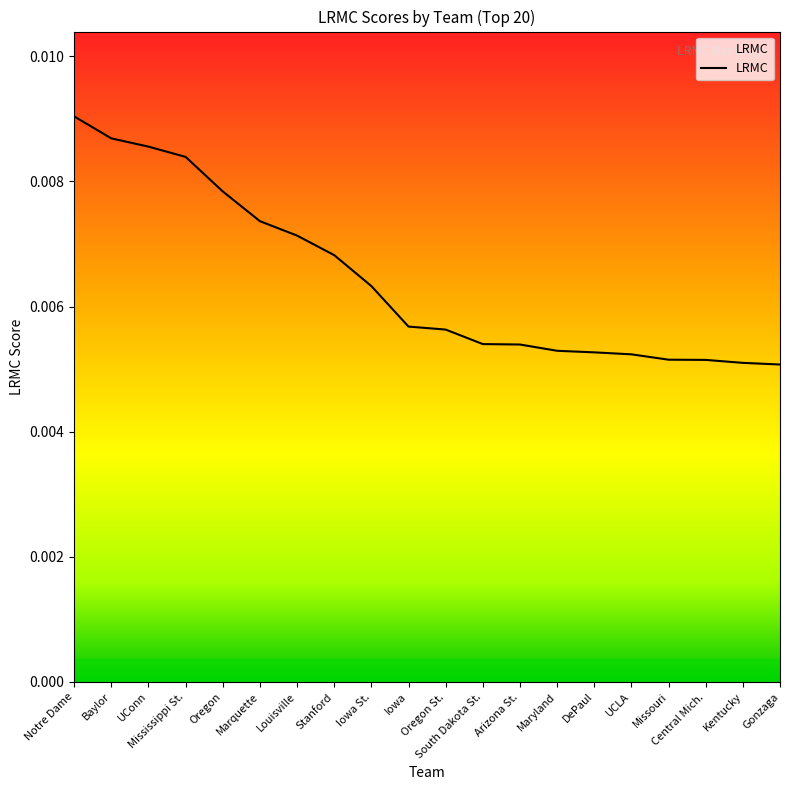

True or false: the data shows 0.0 at Arizona St..

True